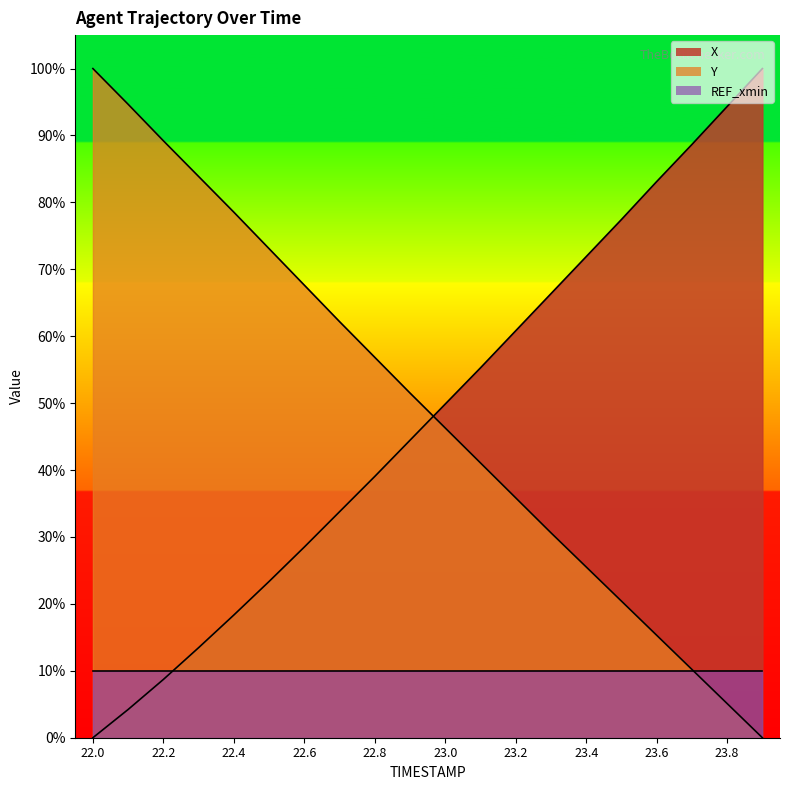

Between 22.1 and 23.8, which is larger?

23.8